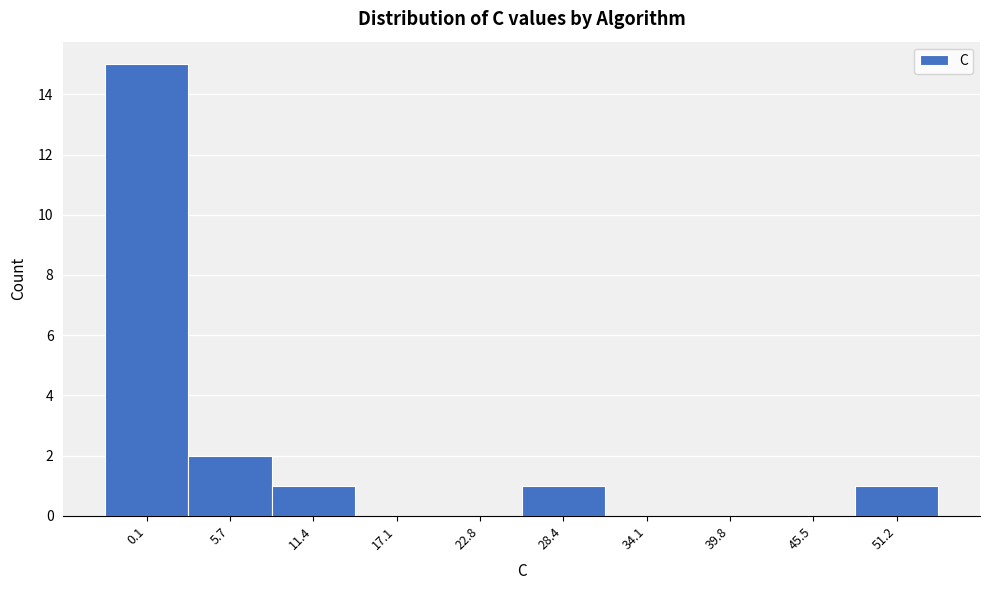

Reading left to right, list all the values displayed in this chart.

0.1=15	5.7=2	11.4=1	17.1=0	22.8=0	28.4=1	34.1=0	39.8=0	45.5=0	51.2=1